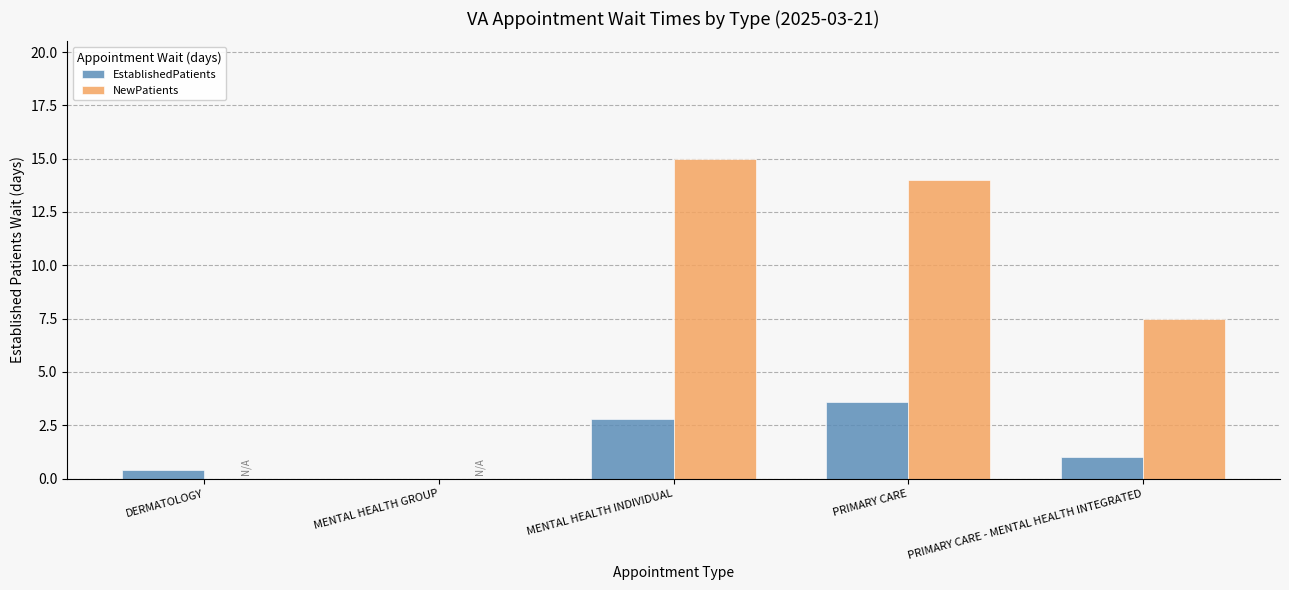

Which series has the largest total across all categories?

NewPatients